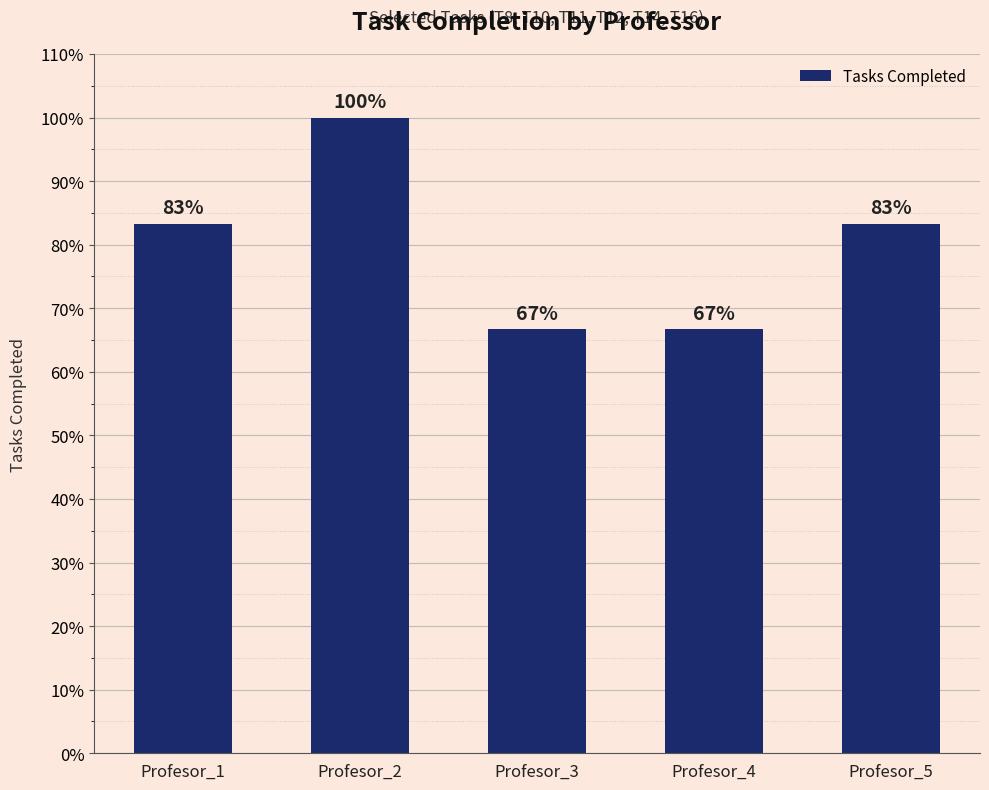

What is the smallest value displayed?

0.7